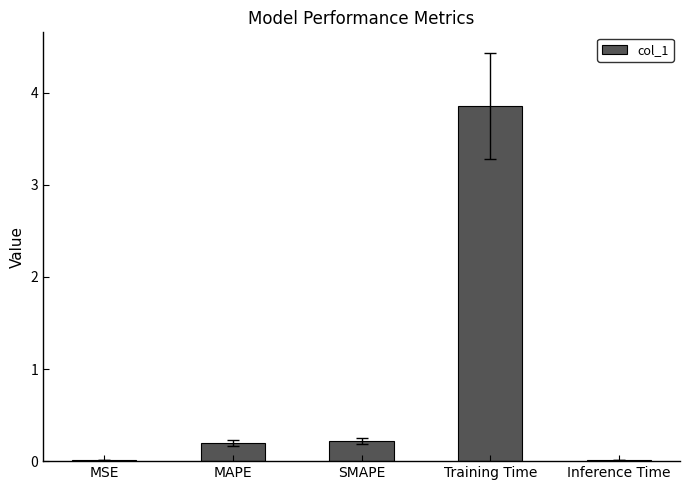

What is the sum of the values at MAPE and Inference Time?

0.2